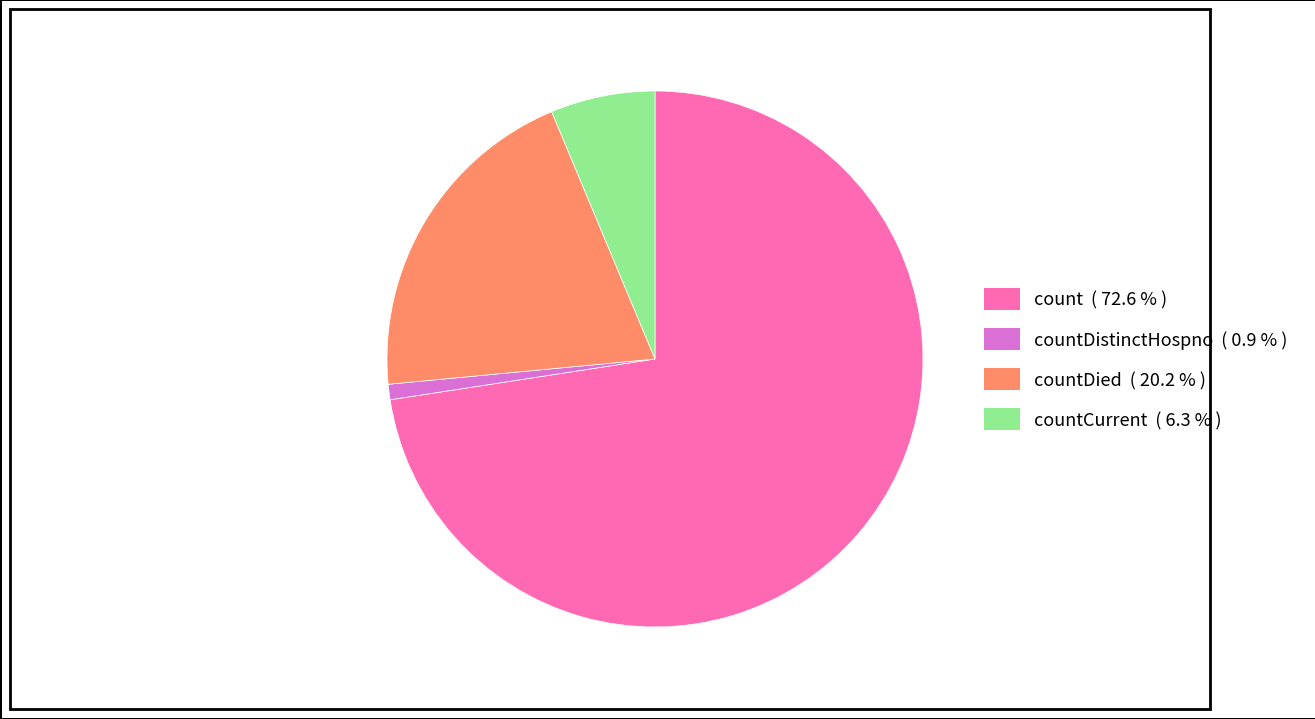

Count the number of slices in the pie.

4